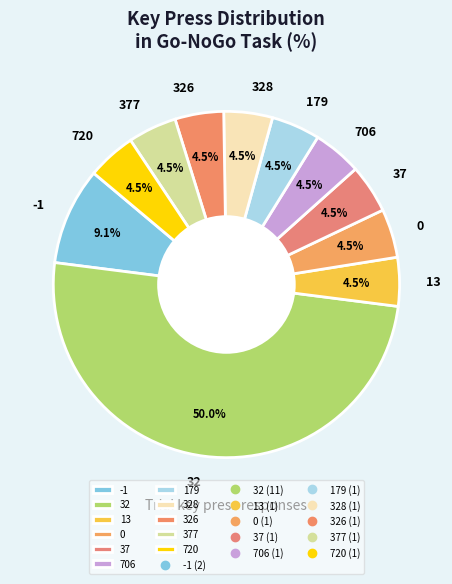

Is 179 the majority of the pie?

No